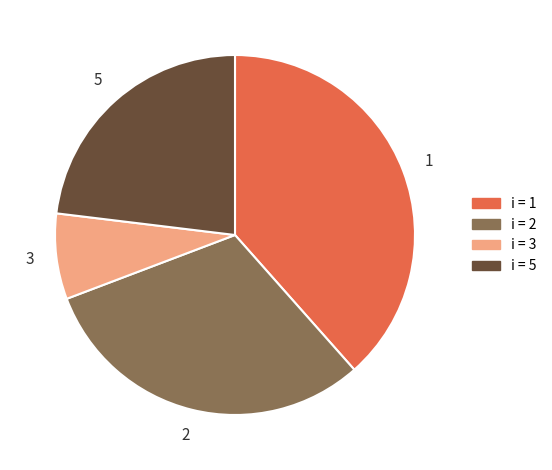

Do 2 and 3 together represent more than half of the pie?

No